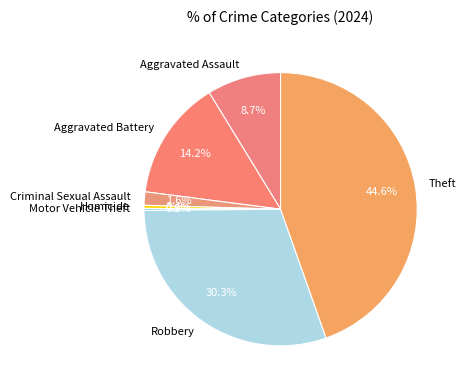

Combined, what portion of the pie is Aggravated Battery and Theft?

58.8%